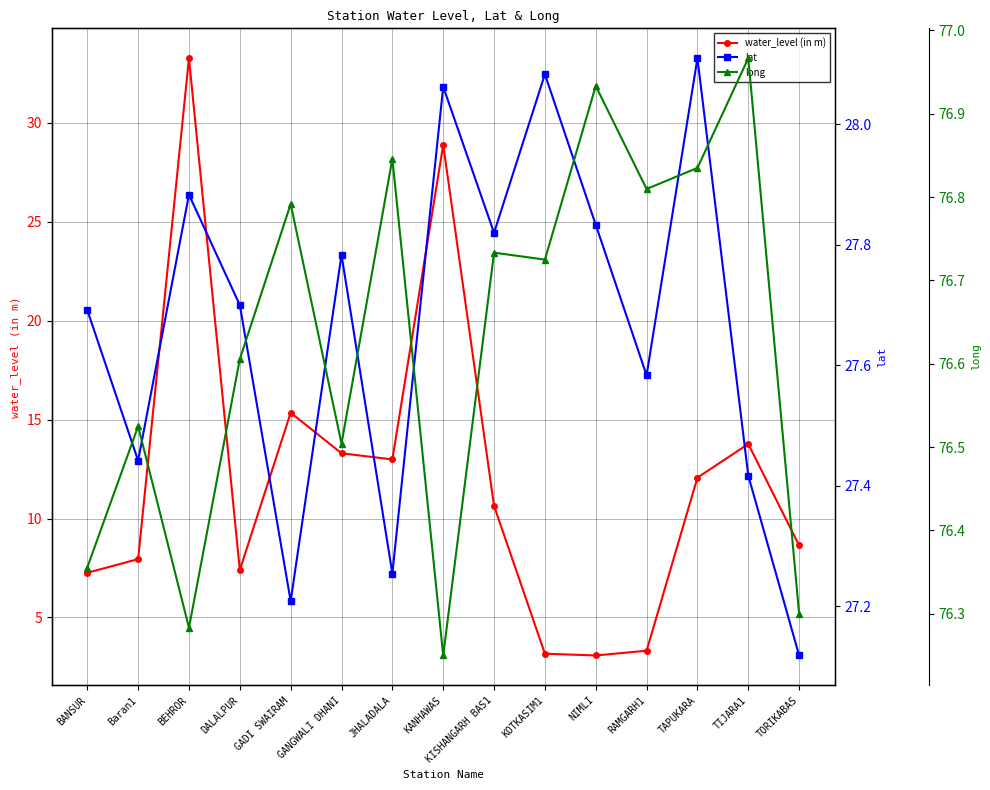

Count the number of categories in the chart.

15